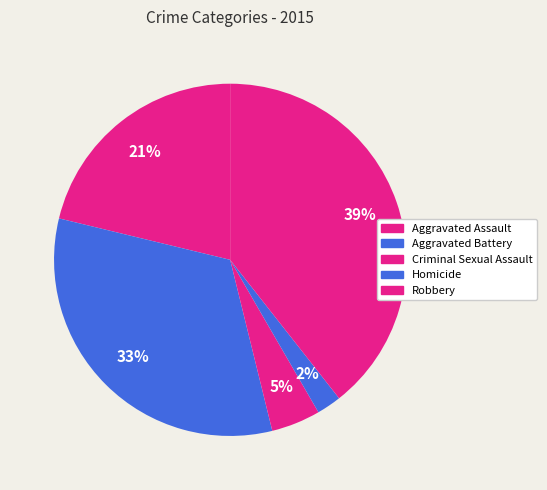

To the nearest percent, what percentage of the pie is Robbery?

39%